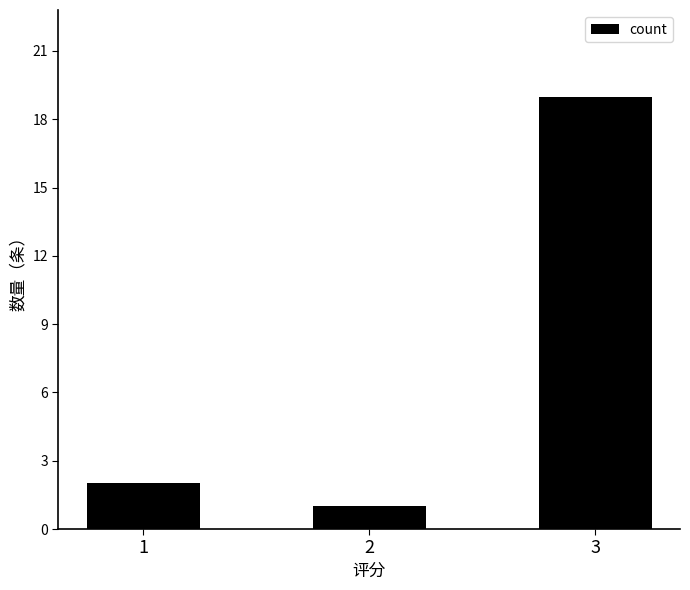

Count the number of data series in this chart.

1